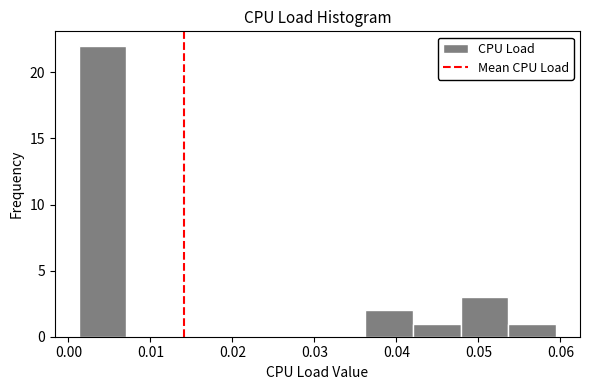

Reading left to right, transcribe this chart: for each bar, give the range it covers on the x-axis and its height. Neither the bar edges nor the heights are printed on the chart, so give them approximately, as read against the axes.

0.001 to 0.007: 22
0.007 to 0.013: 0
0.013 to 0.019: 0
0.019 to 0.025: 0
0.025 to 0.030: 0
0.030 to 0.036: 0
0.036 to 0.042: 2
0.042 to 0.048: 1
0.048 to 0.054: 3
0.054 to 0.059: 1